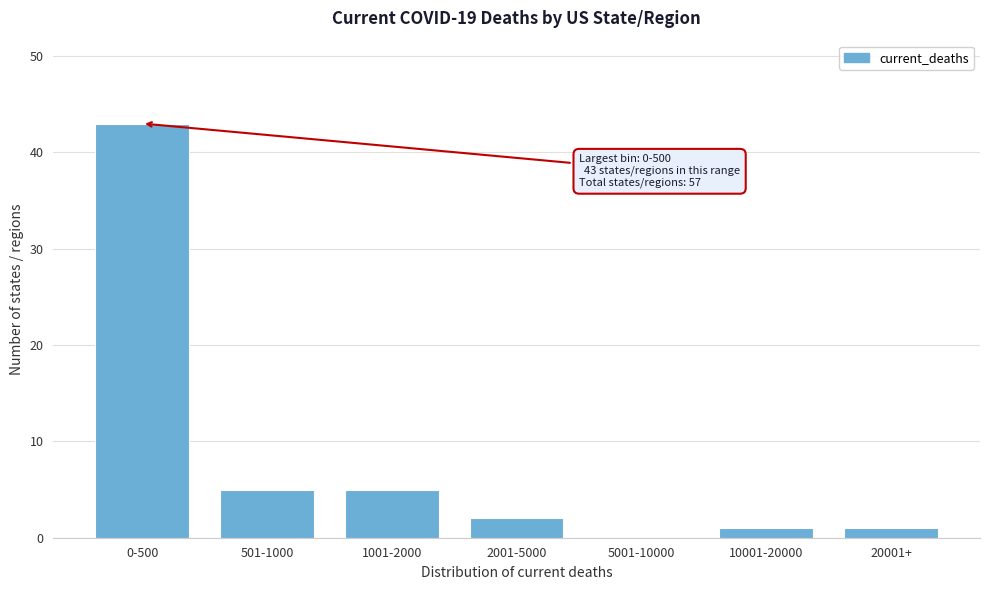

Reading right to left, transcribe all the data shown in this chart.

20001+=1	10001-20000=1	5001-10000=0	2001-5000=2	1001-2000=5	501-1000=5	0-500=43